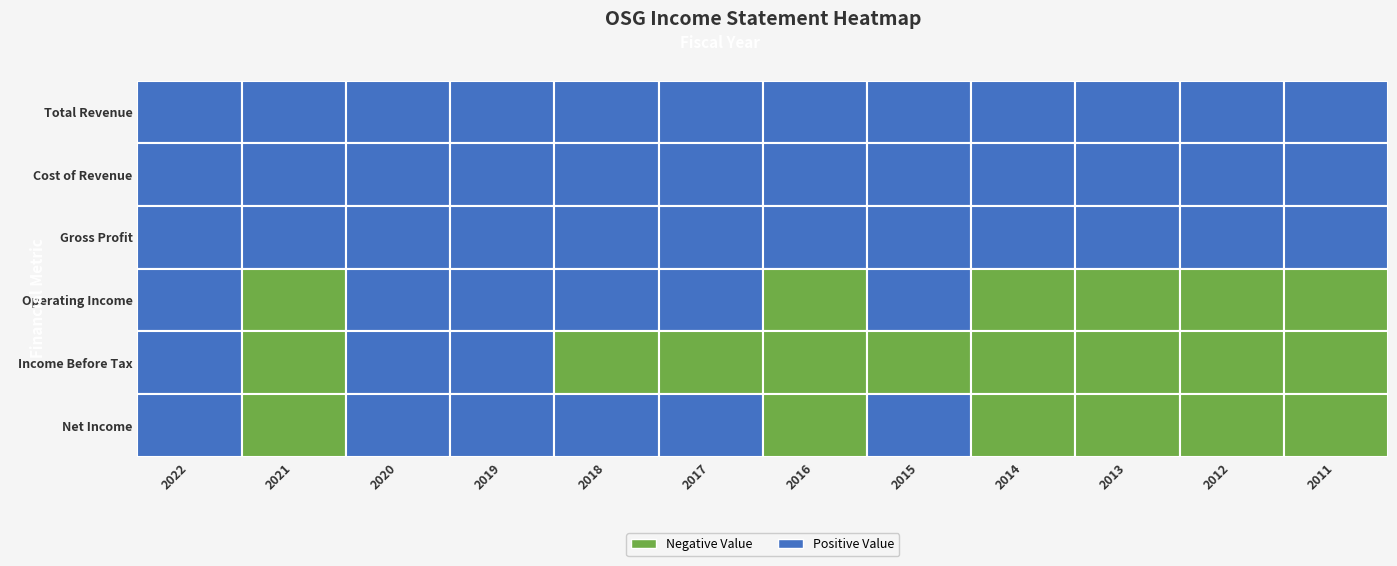

What is the spread (max minus min) of values at 2015?

487400